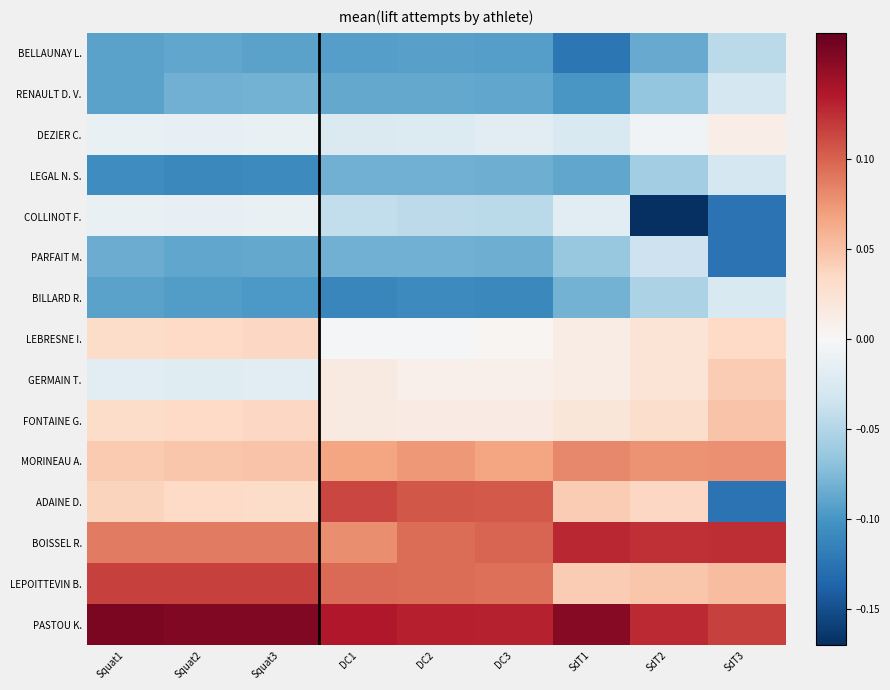

What is the difference between the highest and lowest values at SdT3?

0.3